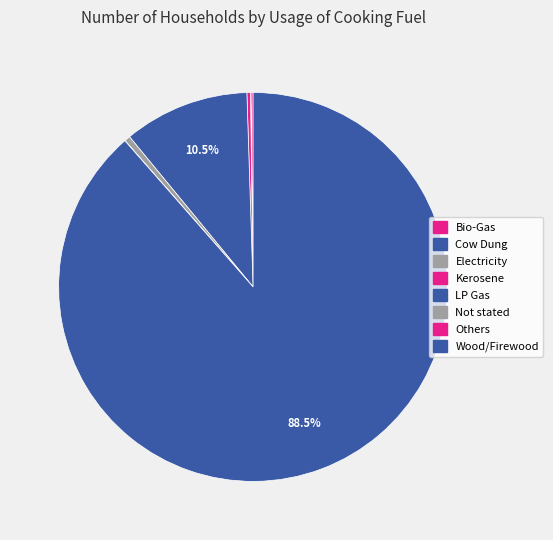

How many slices are in this pie chart?

8